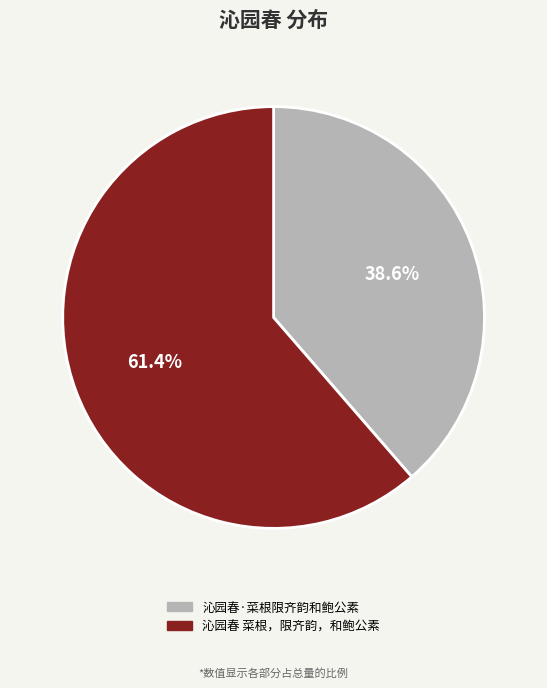

What is the ratio of the value at 沁园春·菜根限齐韵和鲍公素 to the value at 沁园春 菜根，限齐韵，和鲍公素?

0.6